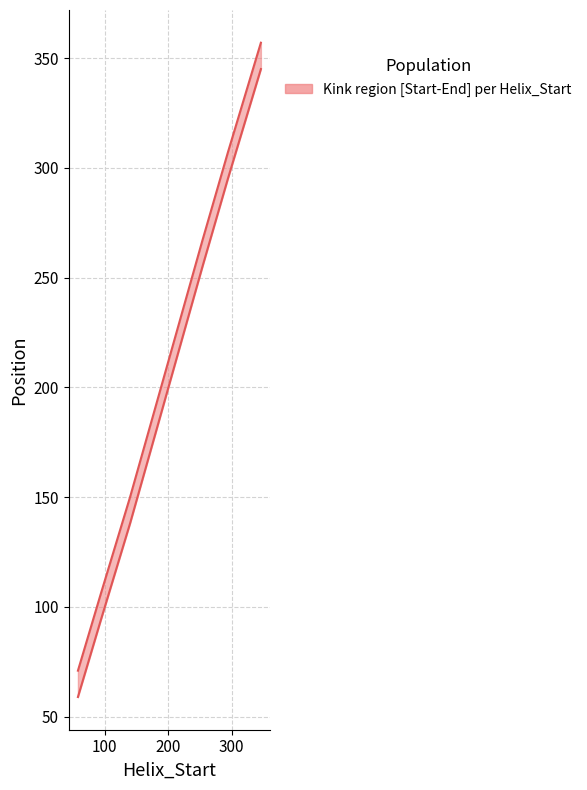

What is the value of the Kink_Start point at the 4th from the left?

179